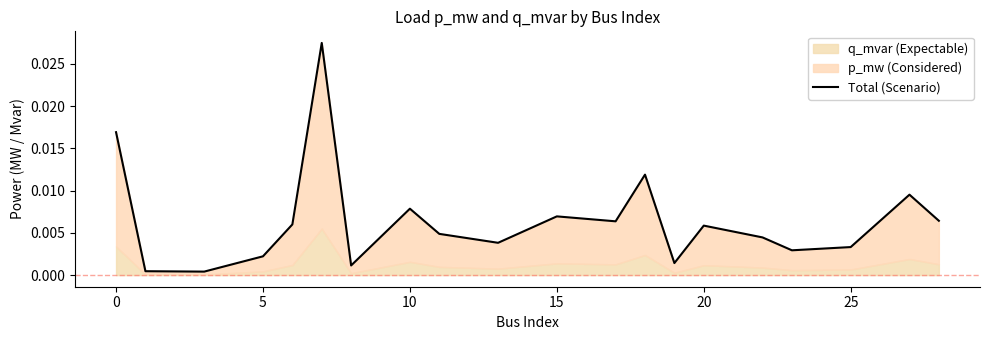

What is the label of the 15th point from the left?

20